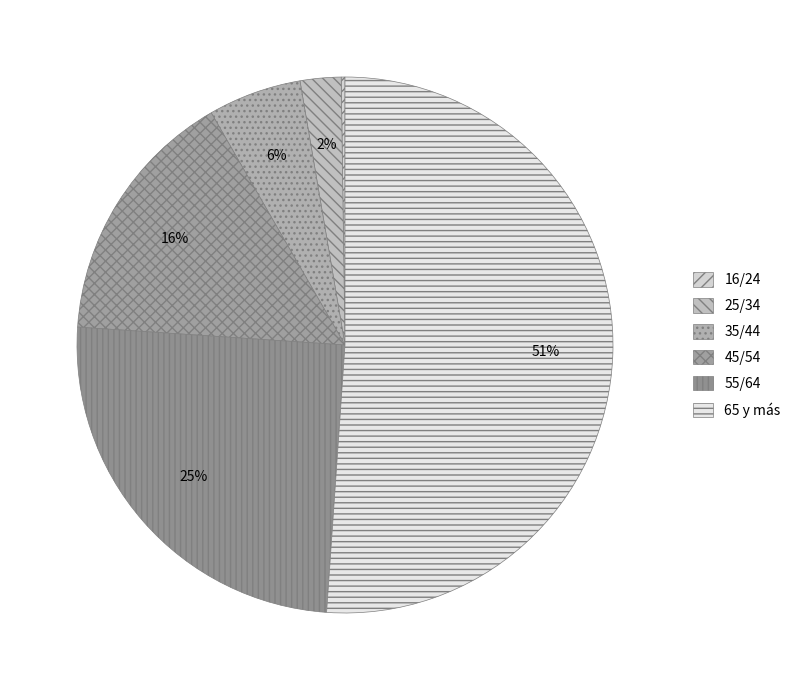

Combined, do 45/54 and 65 y más account for over 50%?

Yes